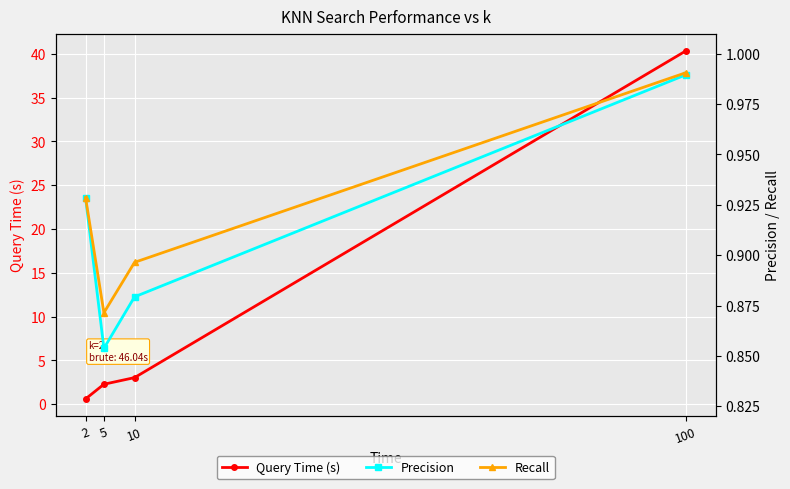

What is the value of the Precision point at the 2nd from the left?

0.9